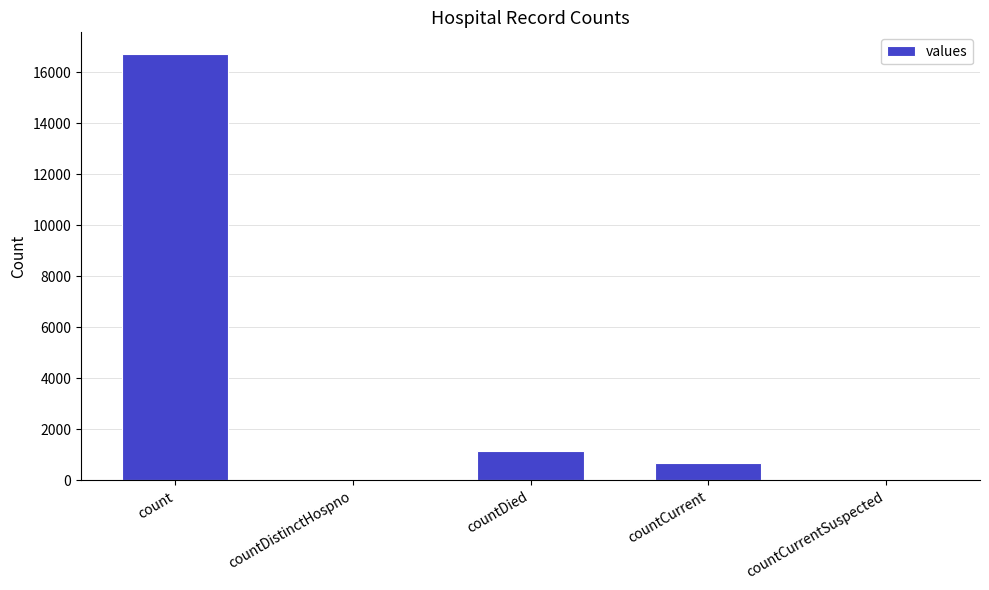

Is it true that the value at countCurrentSuspected is 0?

True